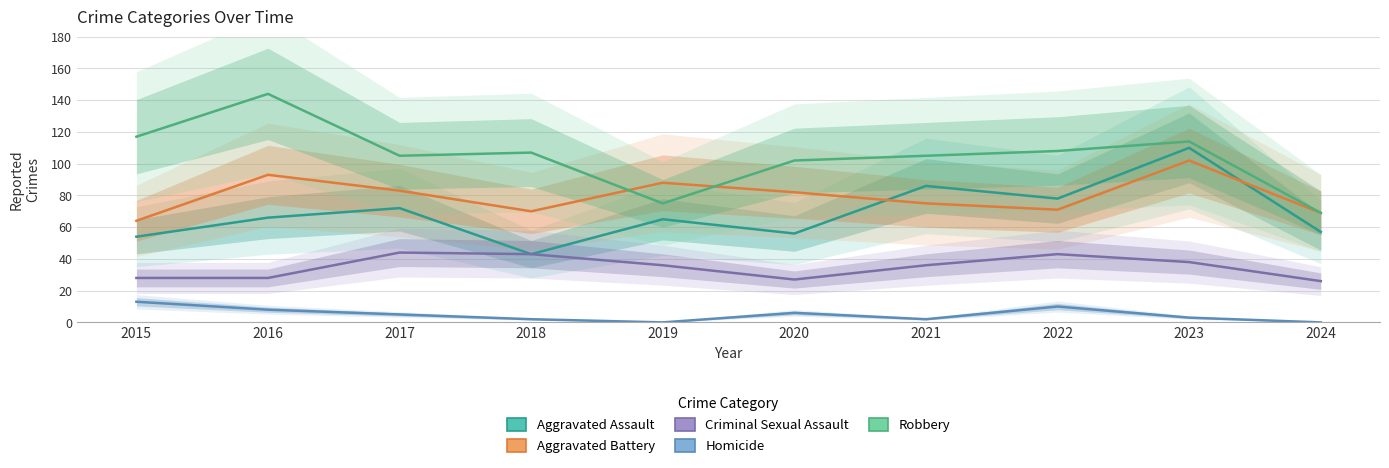

Reading right to left, extract all data points from this chart.

Aggravated Assault: 57	110	78	86	56	65	43	72	66	54
Aggravated Battery: 69	102	71	75	82	88	70	83	93	64
Criminal Sexual Assault: 26	38	43	36	27	36	43	44	28	28
Homicide: 0	3	10	2	6	0	2	5	8	13
Robbery: 69	114	108	105	102	75	107	105	144	117